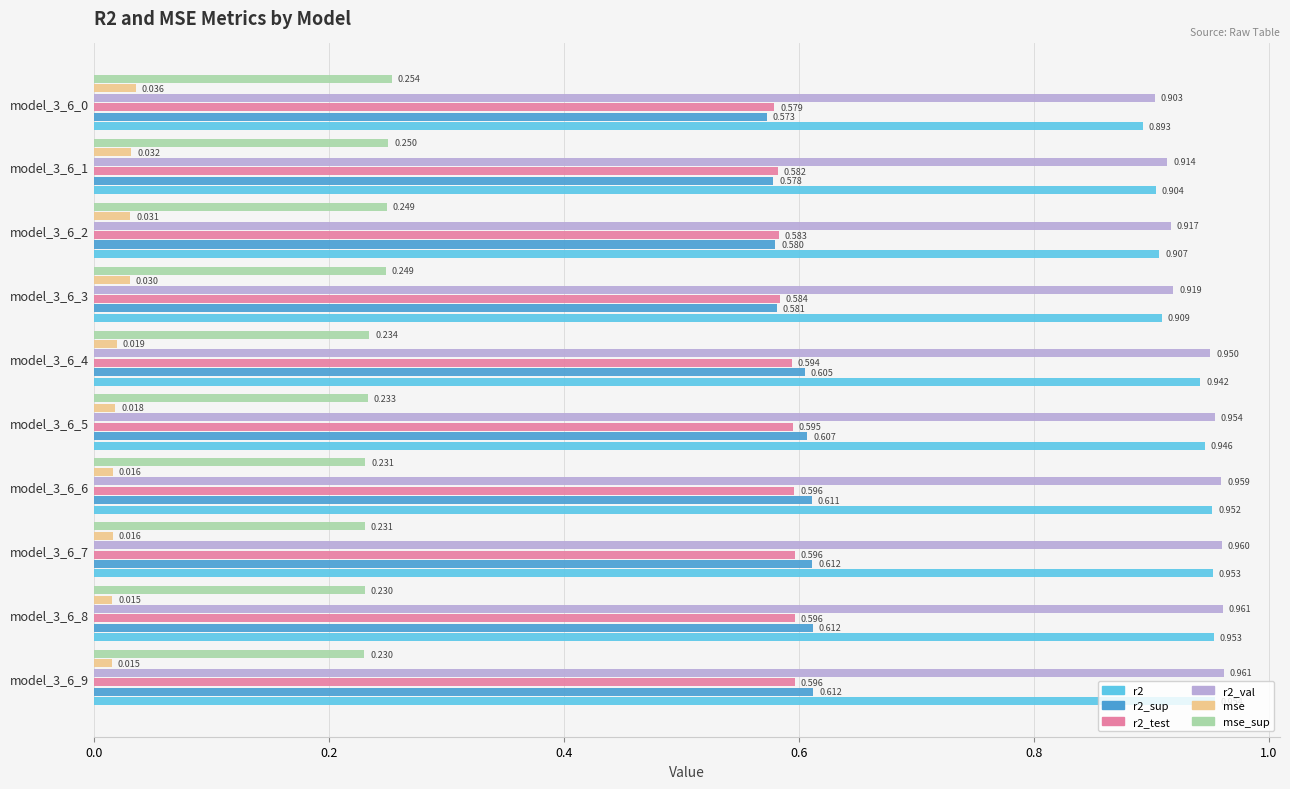

Is the value of mse_sup at model_3_6_0 greater than the value of r2_test at model_3_6_4?

No